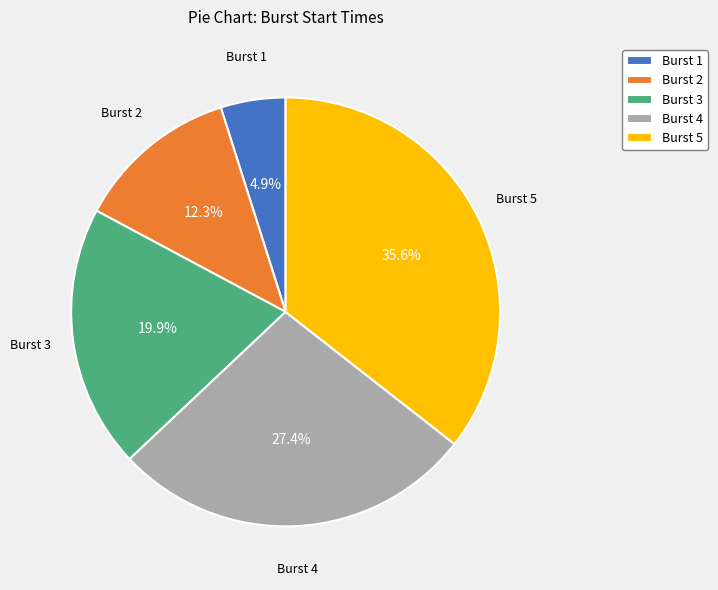

Count the number of slices in the pie.

5